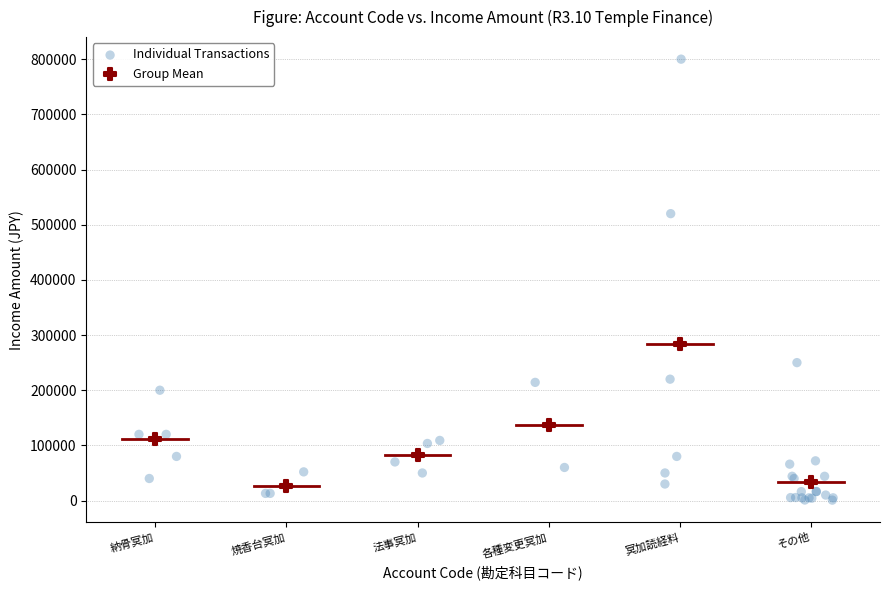

Which series reaches the maximum Y coordinate?

Individual Transactions